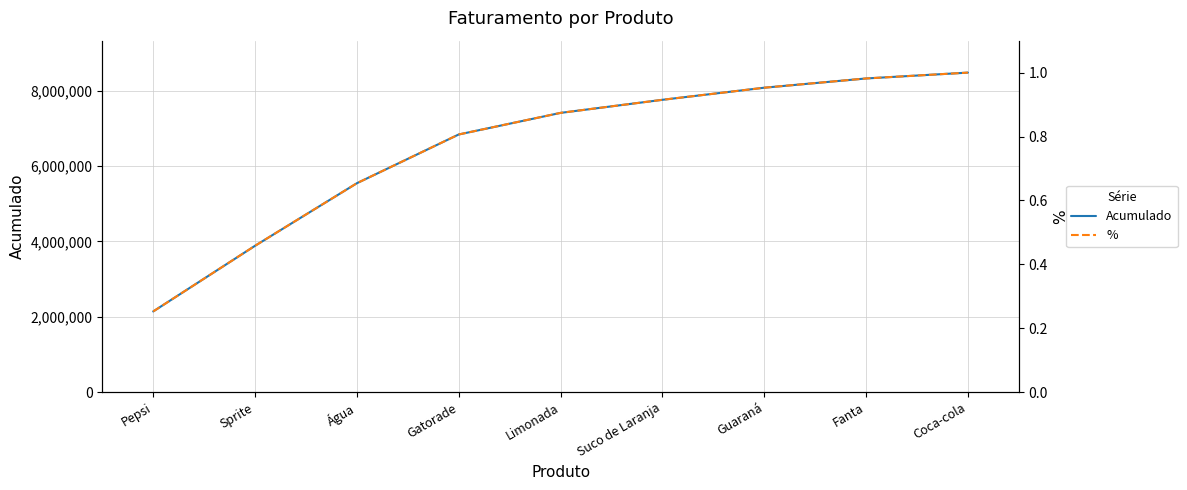

What is the sum of the % values at Gatorade and Limonada?

1.7